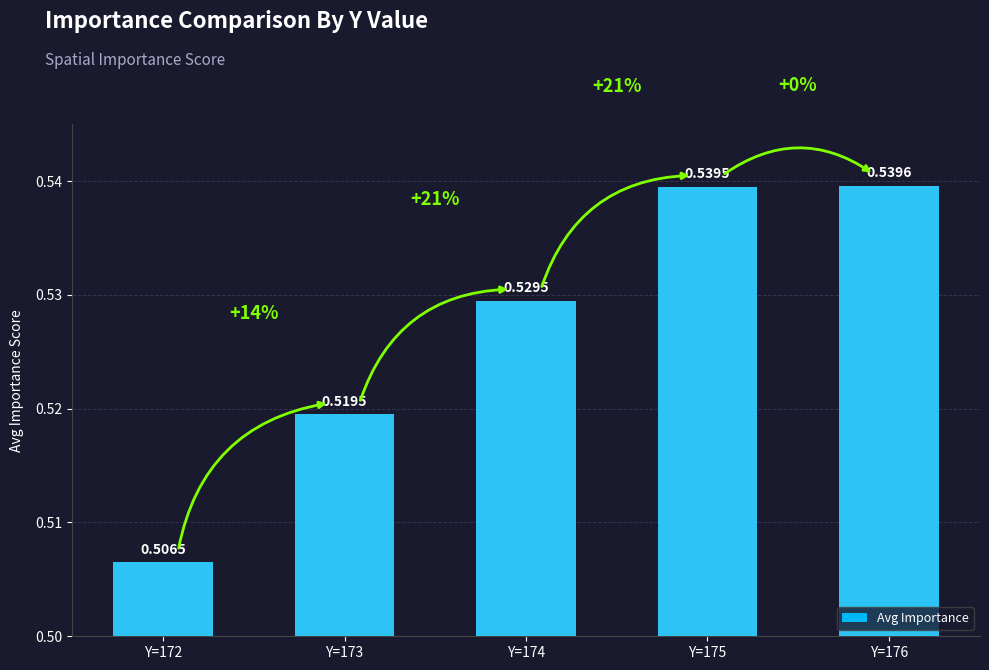

What is the average value?

0.5